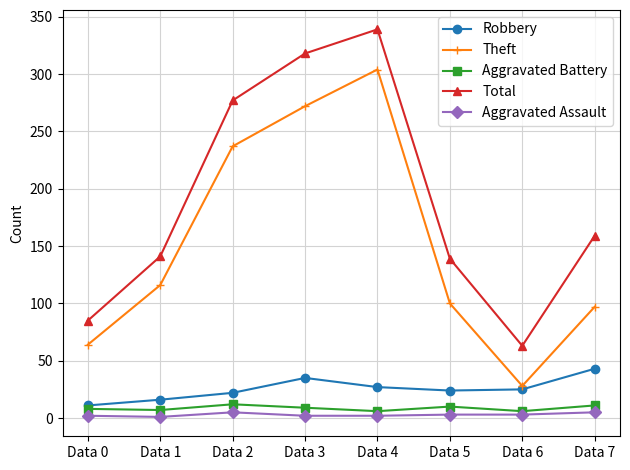

What is the lowest value of the Aggravated Battery series?

6